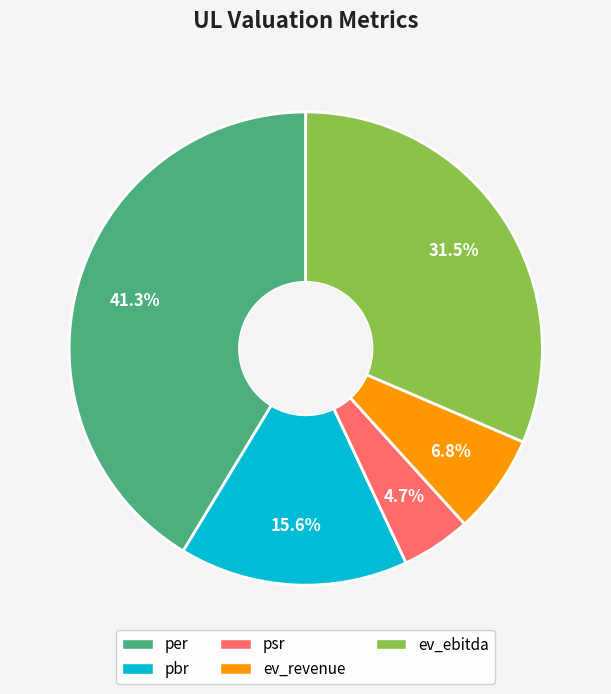

What portion of the pie excludes ev_ebitda?

68.5%